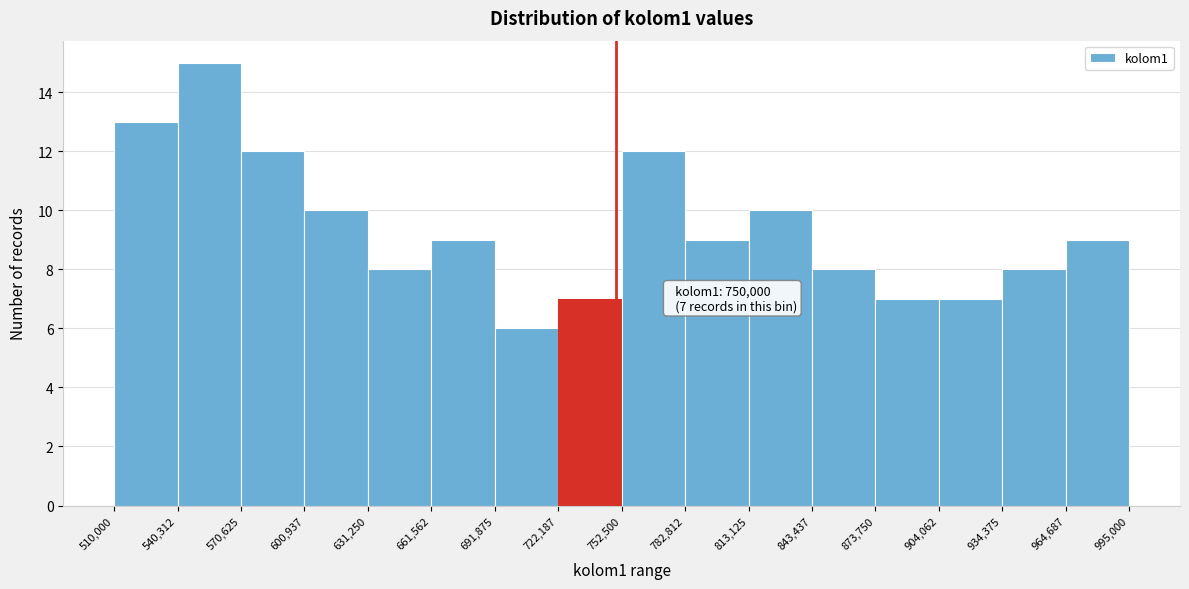

Which range on the x-axis has the tallest bar?

540,312 to 570,625